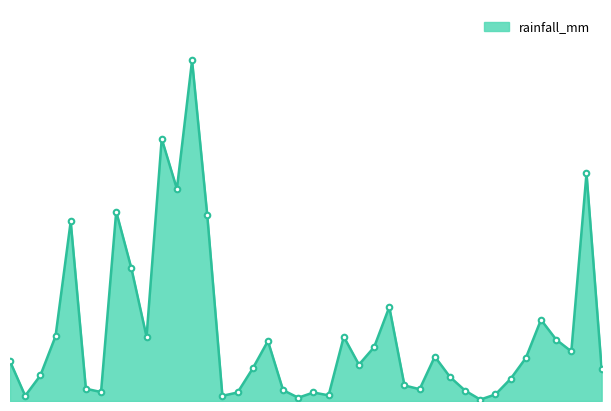

What is the difference between the maximum and minimum values?

71.8